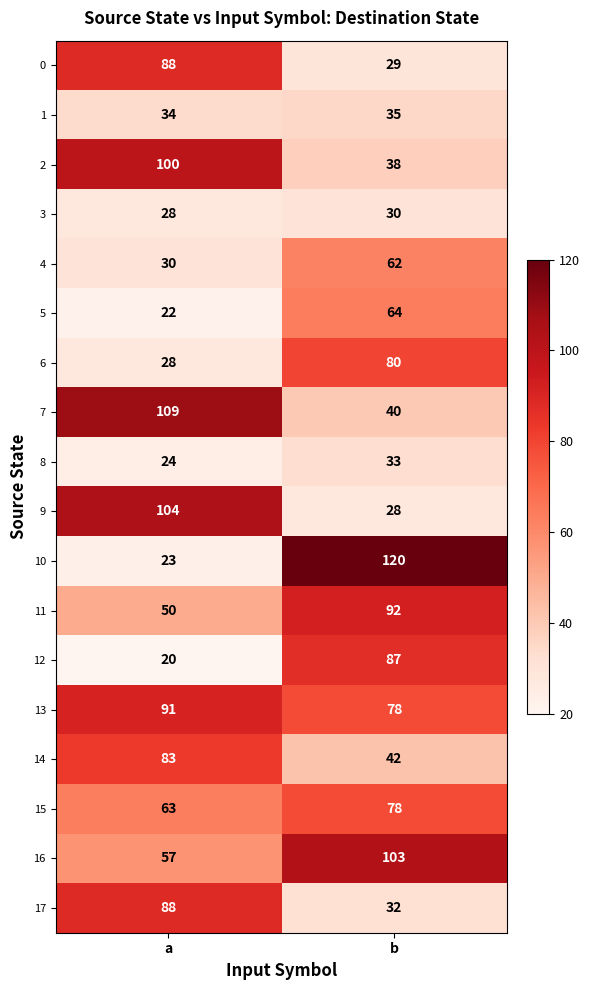

What is the total value across all series at b?

1071